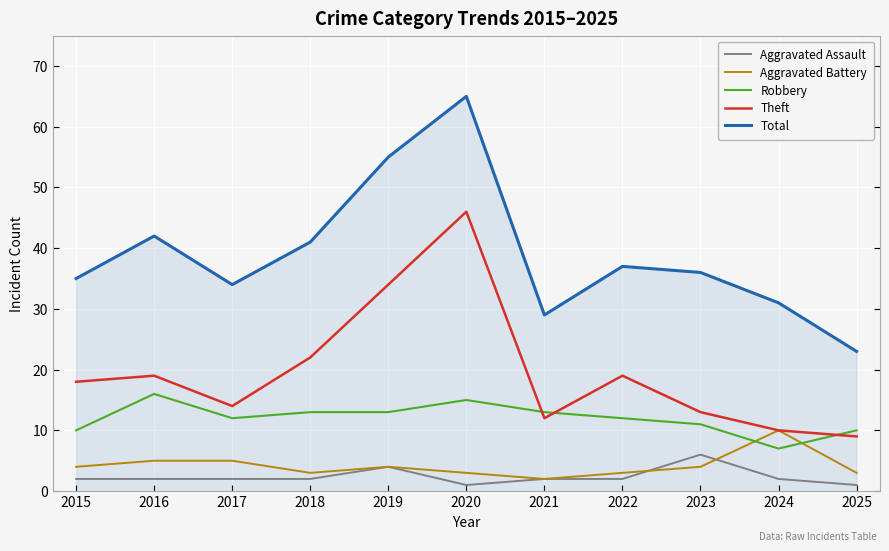

True or false: Theft and Total intersect in this chart.

False